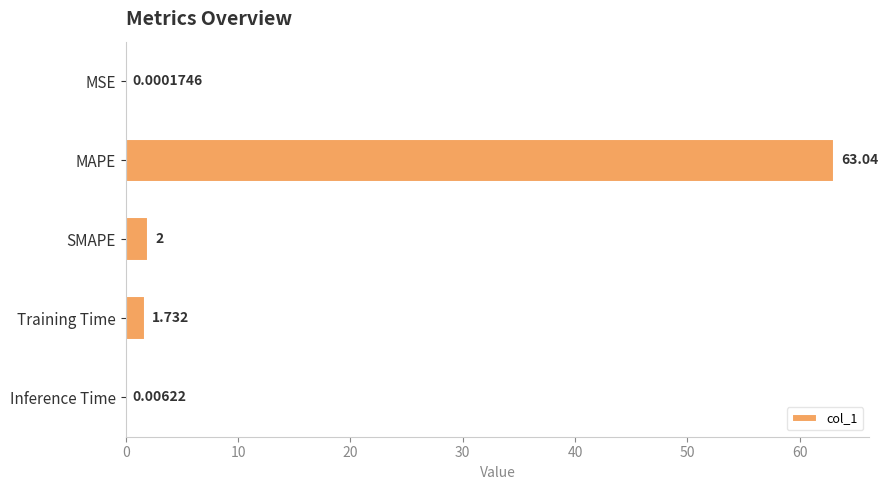

Which category has the highest value across all series?

MAPE